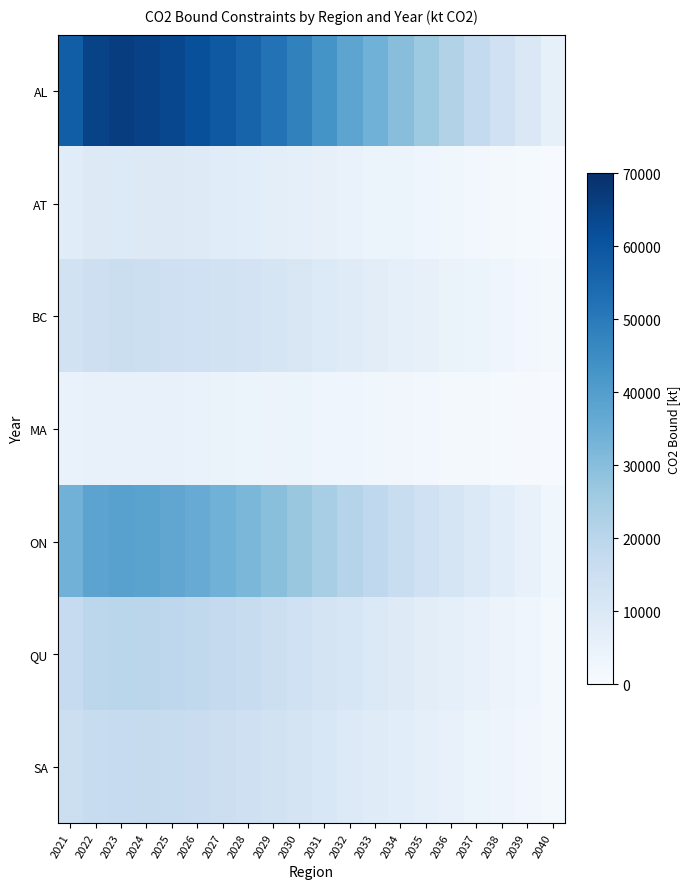

Reading left to right, what are all the values shown in this chart?

AL: 2021=57568.7	2022=64677.3	2023=66088.1	2024=65340.4	2025=63447.8	2026=61500.0	2027=59000.0	2028=56000.0	2029=52000.0	2030=48000.0	2031=43000.0	2032=38000.0	2033=34000.0	2034=30000.0	2035=26000.0	2036=22000.0	2037=18000.0	2038=14000.0	2039=10000.0	2040=6000.0
AT: 2021=8182.4	2022=9192.7	2023=9393.2	2024=9287.0	2025=8900.0	2026=8500.0	2027=8000.0	2028=7500.0	2029=6900.0	2030=6300.0	2031=5600.0	2032=4900.0	2033=4300.0	2034=3700.0	2035=3100.0	2036=2500.0	2037=1900.0	2038=1400.0	2039=900.0	2040=400.0
BC: 2021=13352.5	2022=15001.3	2023=15328.5	2024=15155.1	2025=14700.0	2026=14100.0	2027=13400.0	2028=12600.0	2029=11600.0	2030=10600.0	2031=9500.0	2032=8300.0	2033=7300.0	2034=6400.0	2035=5500.0	2036=4600.0	2037=3700.0	2038=2900.0	2039=2100.0	2040=1200.0
MA: 2021=4653.2	2022=5227.7	2023=5341.8	2024=5281.3	2025=5100.0	2026=4900.0	2027=4600.0	2028=4300.0	2029=4000.0	2030=3600.0	2031=3200.0	2032=2800.0	2033=2500.0	2034=2200.0	2035=1900.0	2036=1600.0	2037=1300.0	2038=1000.0	2039=700.0	2040=300.0
ON: 2021=33853.4	2022=38033.6	2023=38863.2	2024=38423.5	2025=37200.0	2026=35800.0	2027=34000.0	2028=32000.0	2029=29600.0	2030=27000.0	2031=24200.0	2032=21200.0	2033=18800.0	2034=16400.0	2035=14000.0	2036=11800.0	2037=9600.0	2038=7400.0	2039=5300.0	2040=2700.0
QU: 2021=17421.2	2022=19572.4	2023=19999.3	2024=19773.1	2025=19200.0	2026=18500.0	2027=17600.0	2028=16500.0	2029=15300.0	2030=14000.0	2031=12500.0	2032=11000.0	2033=9800.0	2034=8600.0	2035=7300.0	2036=6100.0	2037=5000.0	2038=3900.0	2039=2800.0	2040=1500.0
SA: 2021=15083.4	2022=16945.9	2023=17315.6	2024=17119.6	2025=16600.0	2026=16000.0	2027=15200.0	2028=14300.0	2029=13200.0	2030=12100.0	2031=10800.0	2032=9500.0	2033=8400.0	2034=7400.0	2035=6300.0	2036=5300.0	2037=4300.0	2038=3300.0	2039=2400.0	2040=1300.0